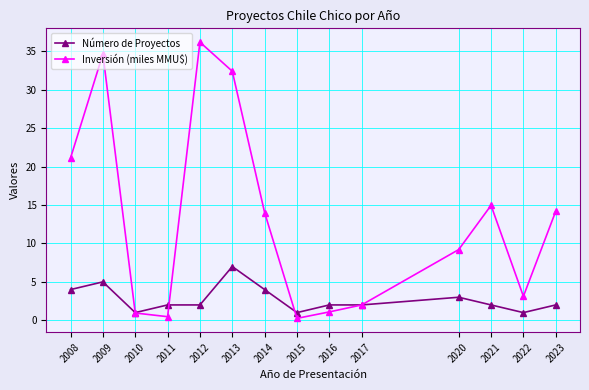

How many lines are shown in the chart?

2